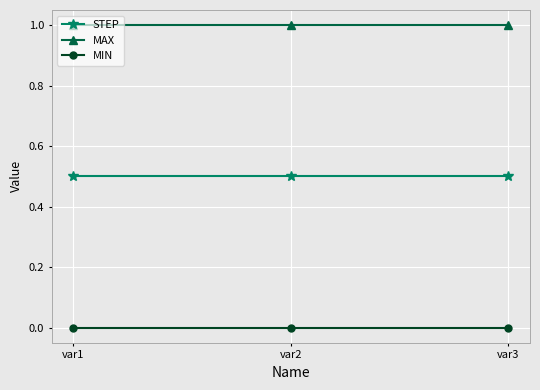

What are all the series names shown in the legend?

STEP, MAX, MIN